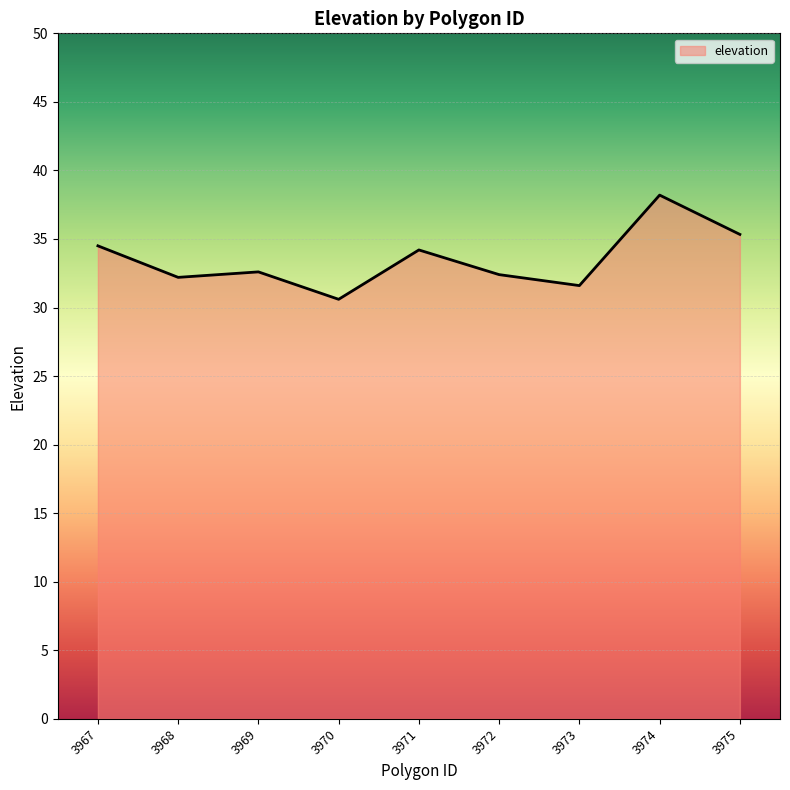

What is the maximum value shown in the chart?

38.2